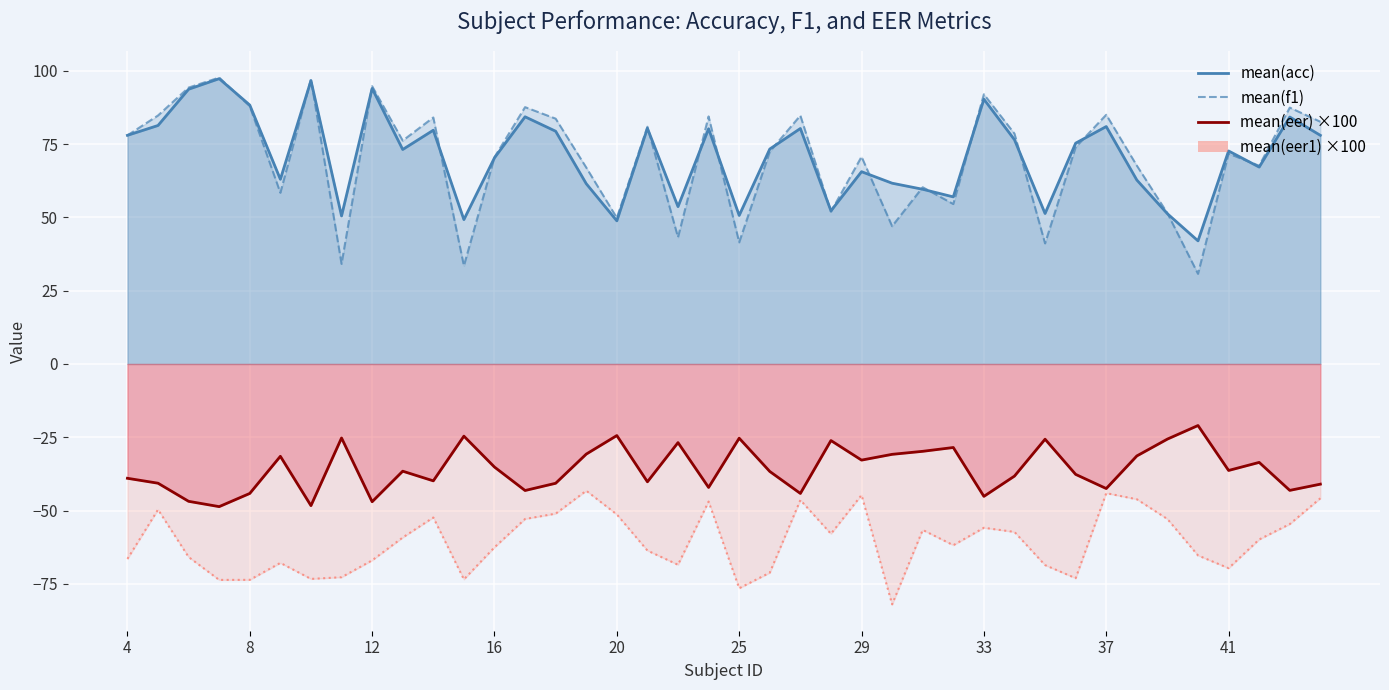

True or false: mean(f1) and mean(eer1) cross at least once.

False